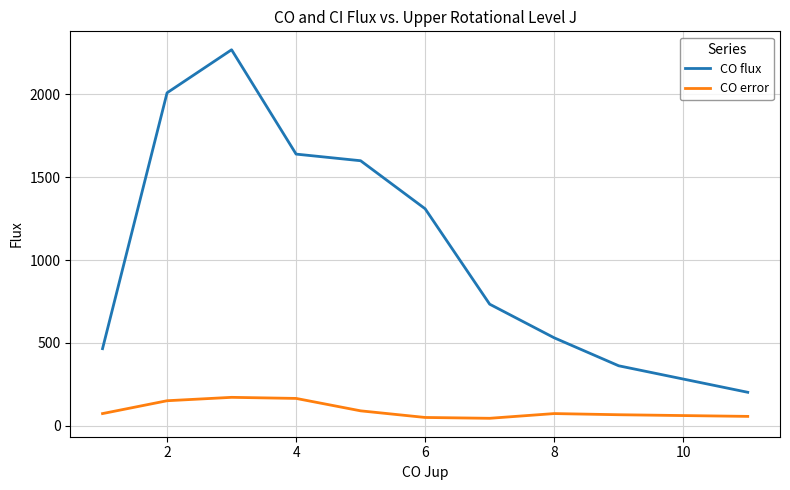

What is the difference between the maximum and minimum values in the CO error series?

126.5